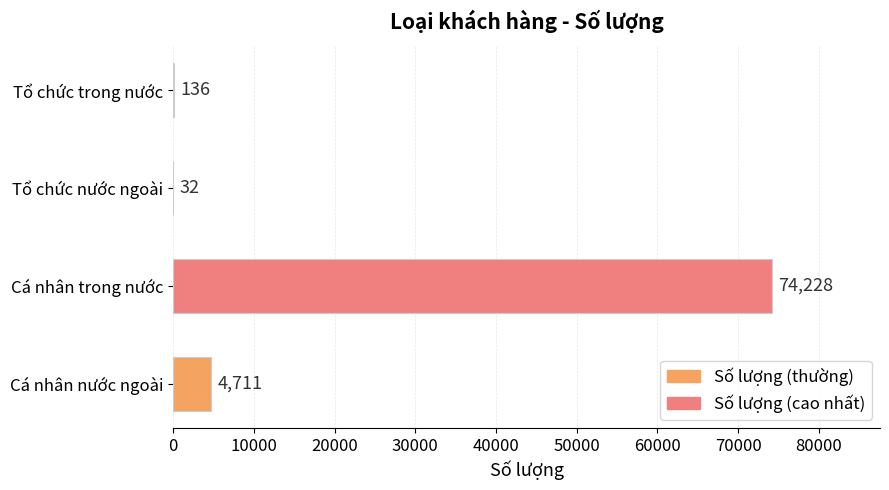

The chart shows a value of 37448 at Cá nhân trong nước. True or false?

False